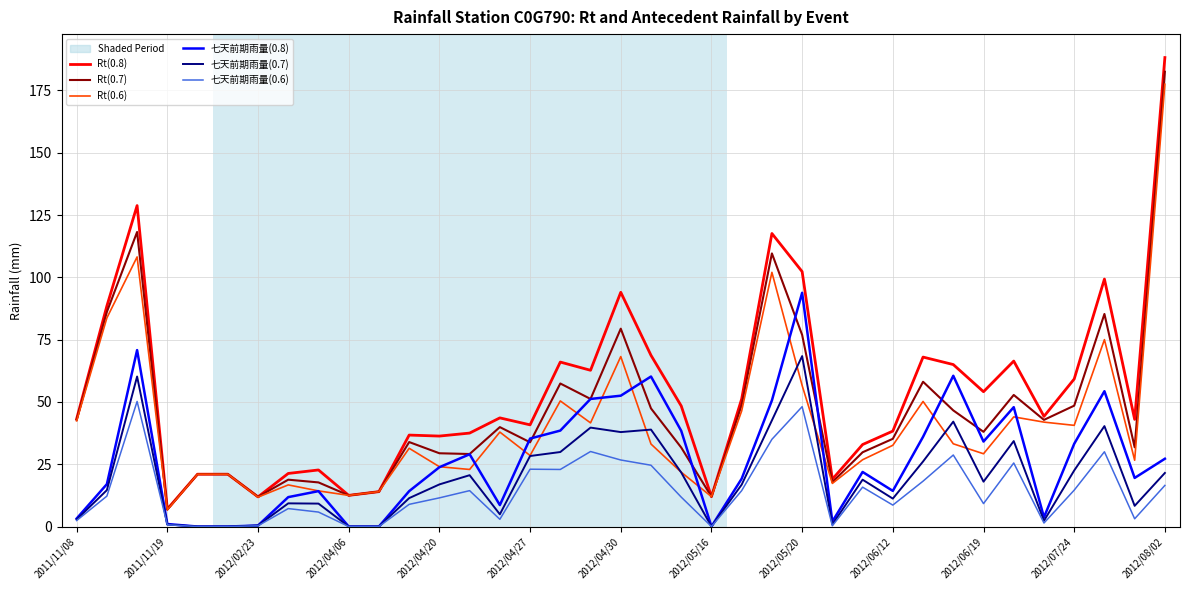

What is the greatest value displayed?

188.2